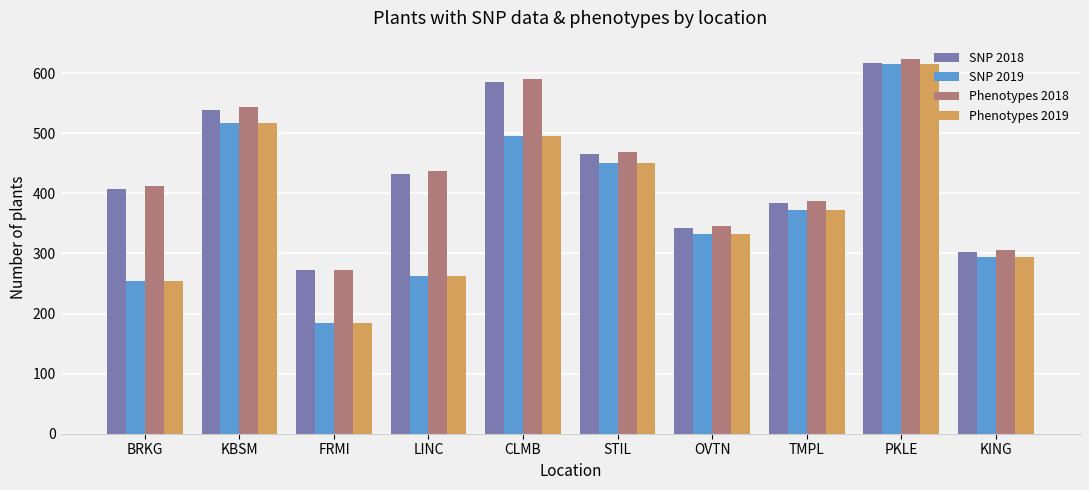

The value of SNP 2018 at KING is 110. True or false?

False